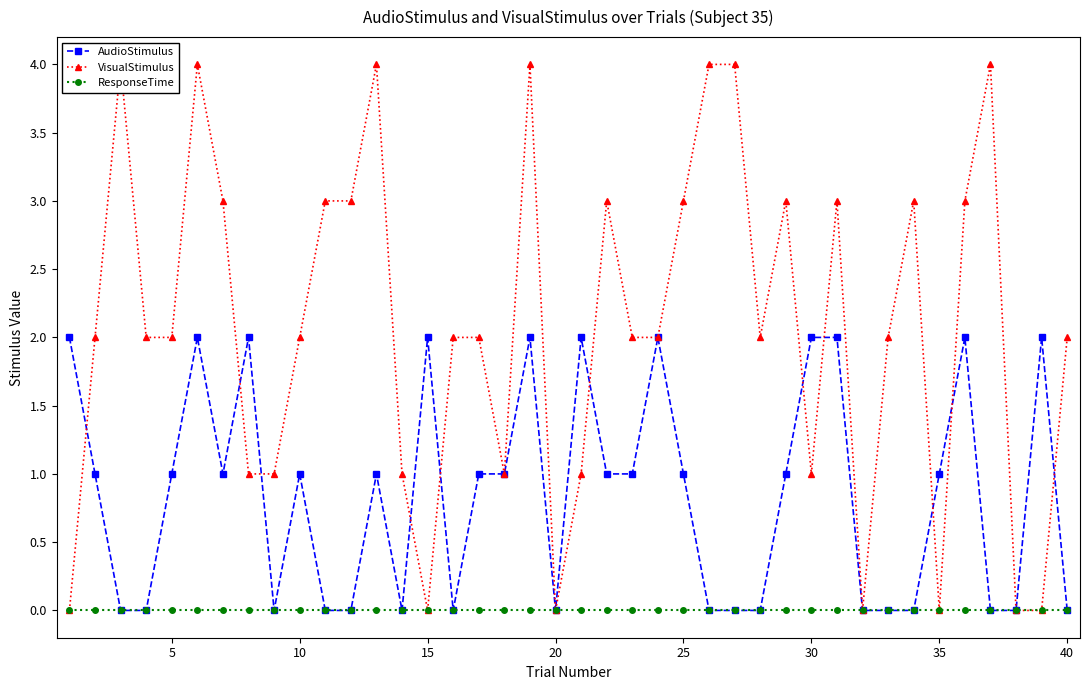

Is it true that VisualStimulus equals 2 at 17?

False